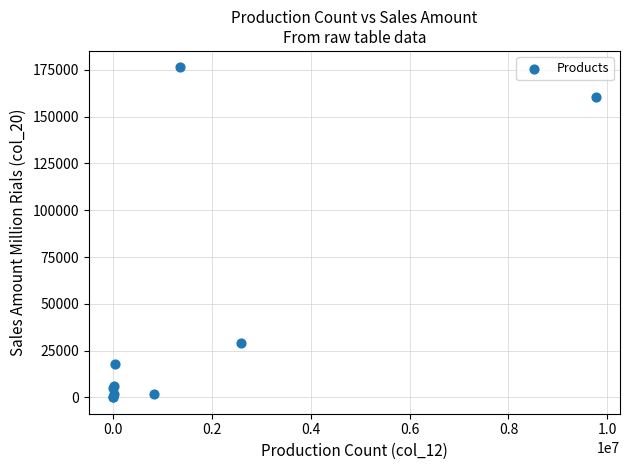

What Y value in the scatter plot is closest to 88204?

29124